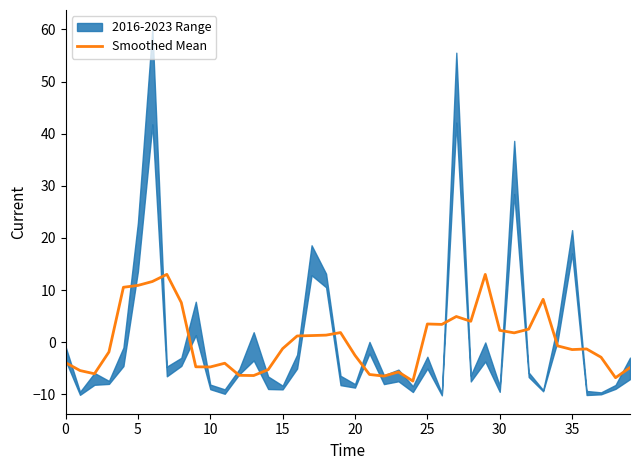

The Smoothed Mean series shows -1.2 at 15. True or false?

True